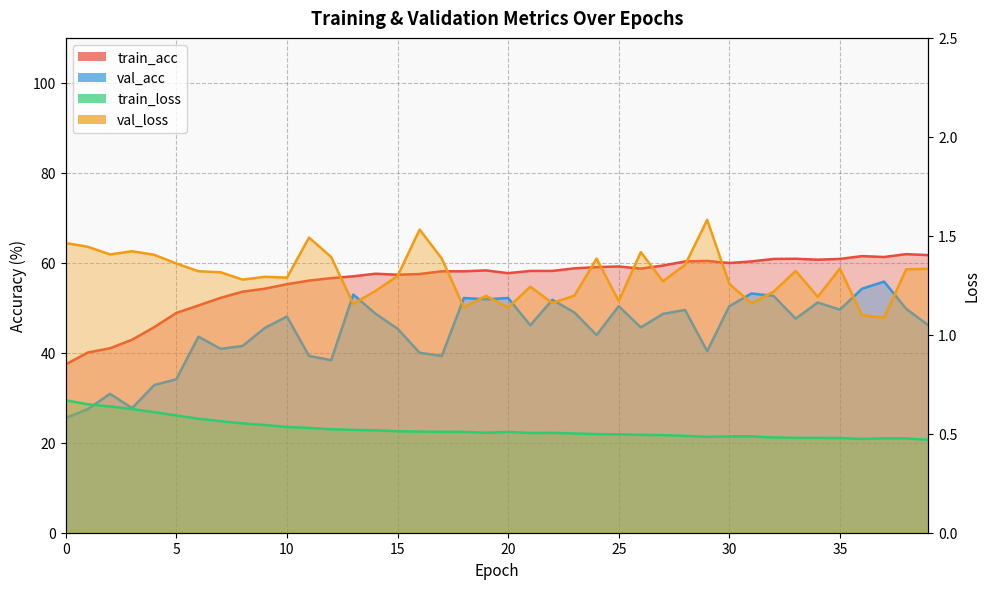

The value of train_loss at 31 is 0.5. True or false?

True